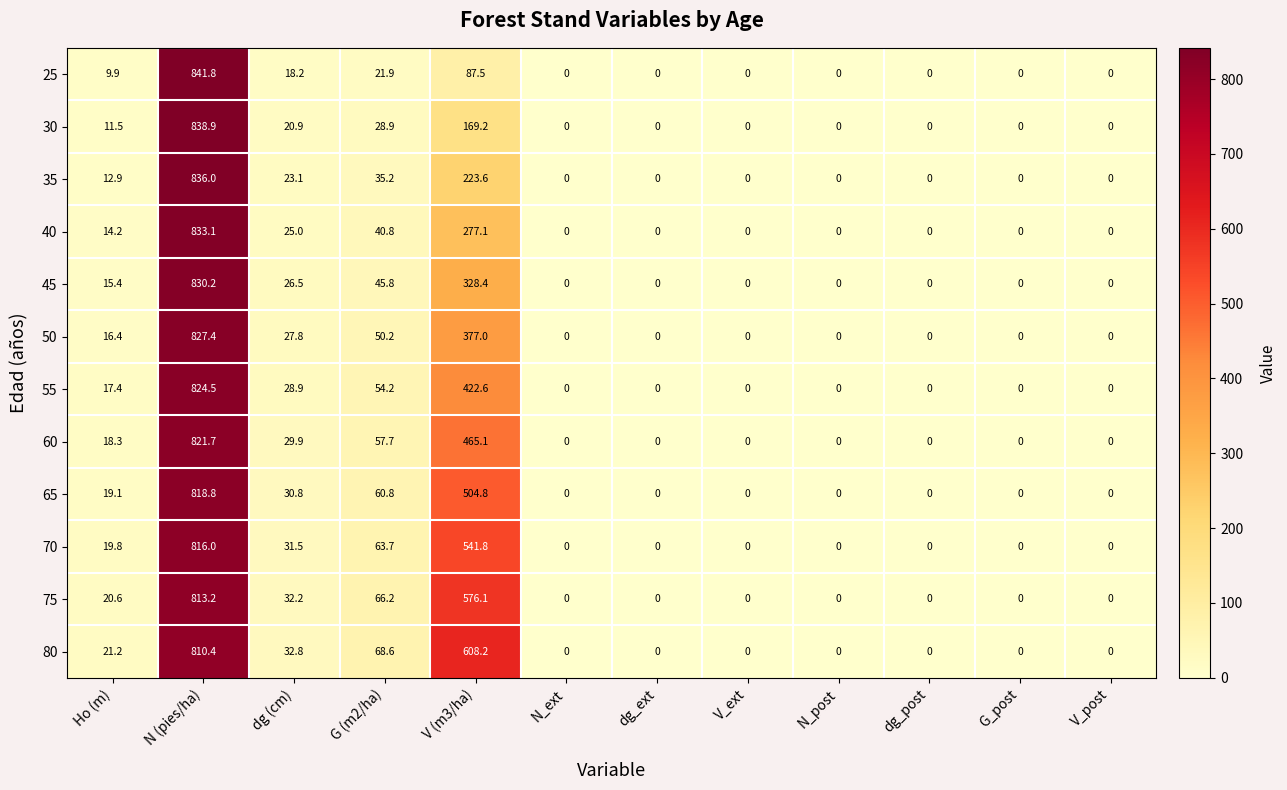

List the series in order of their peak value, highest first.

25, 30, 35, 40, 45, 50, 55, 60, 65, 70, 75, 80